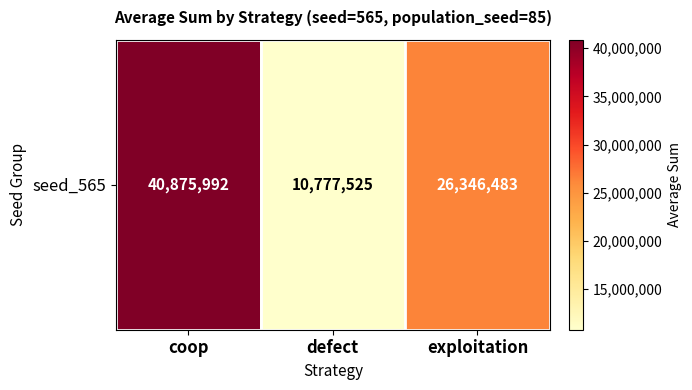

The chart shows a value of 26346483 at exploitation. True or false?

True